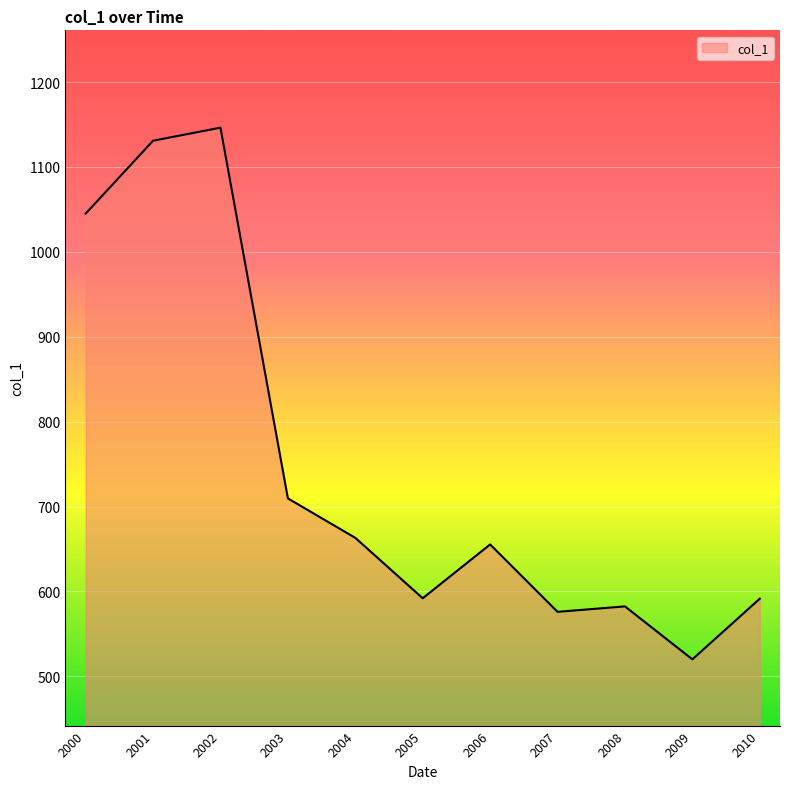

What is the minimum value shown in the chart?

520.1